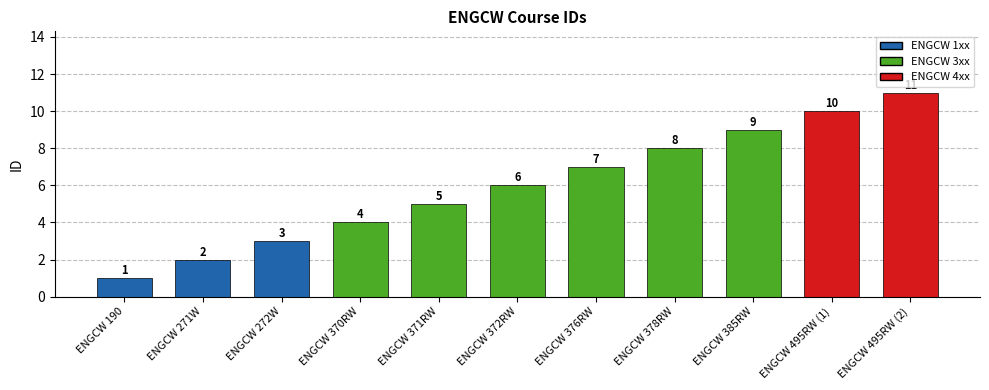

What is the sum of all values?

66